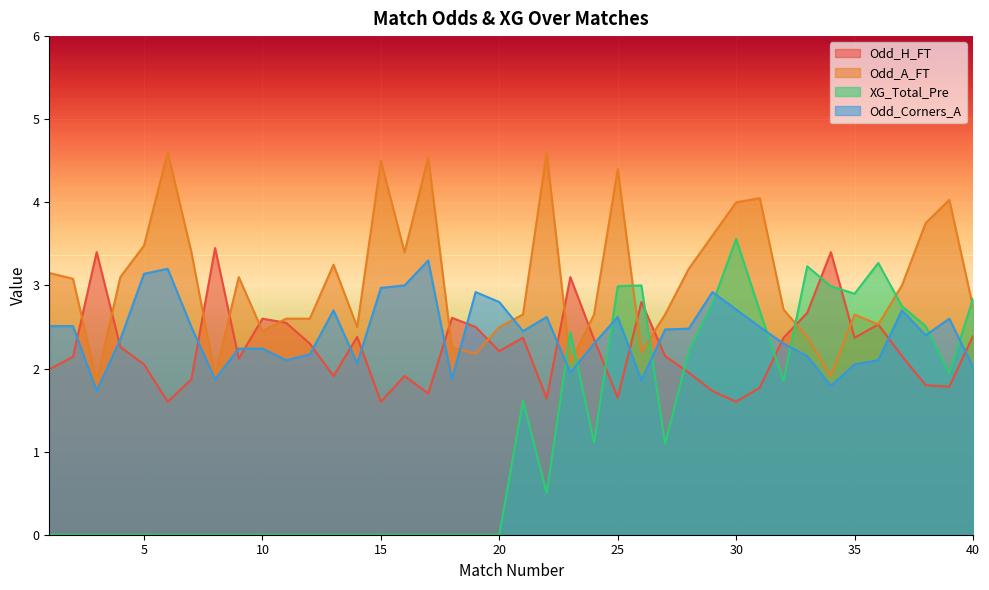

Which category has the highest value across all series?

6